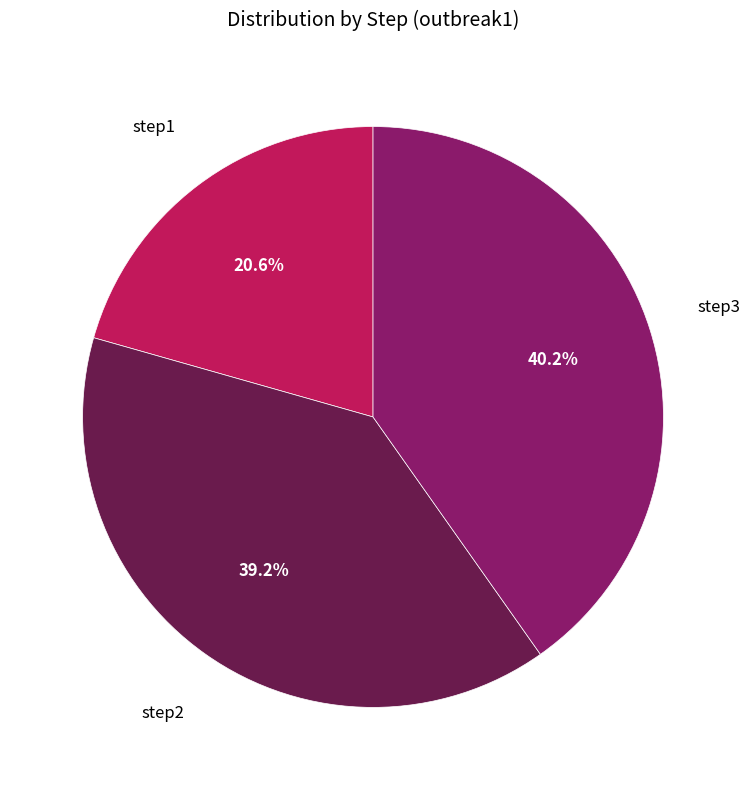

How many slices are in this pie chart?

3